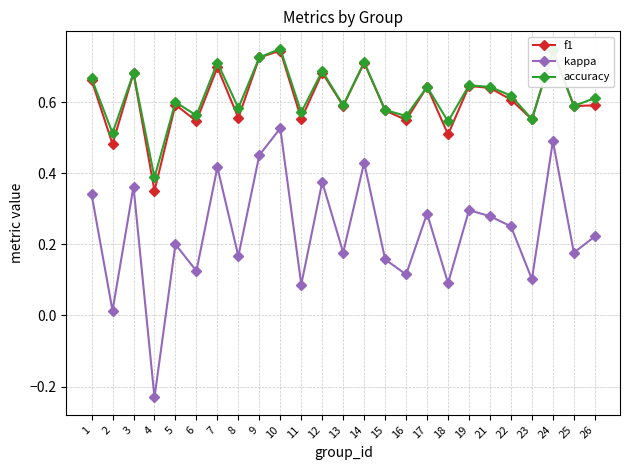

What is the sum of the f1 values at 21 and 6?

1.2